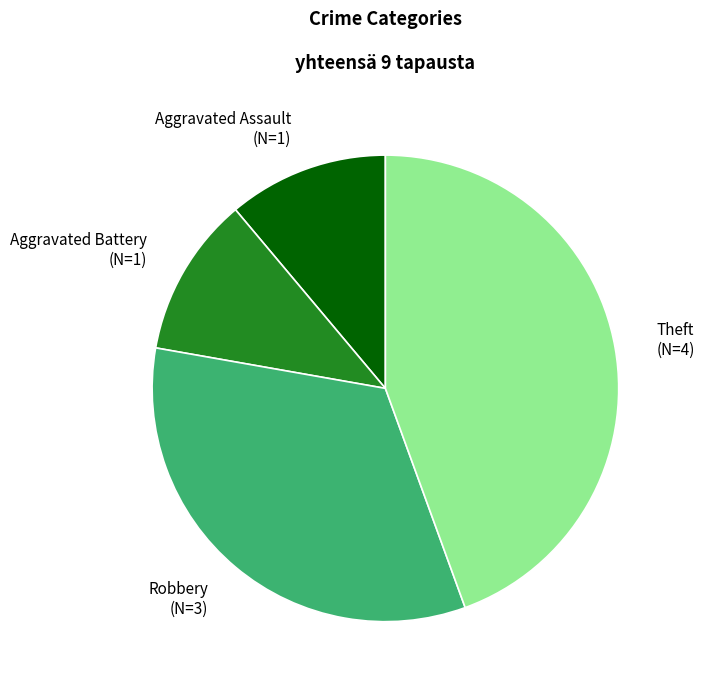

The Robbery slice represents 33% of the pie. True or false?

True